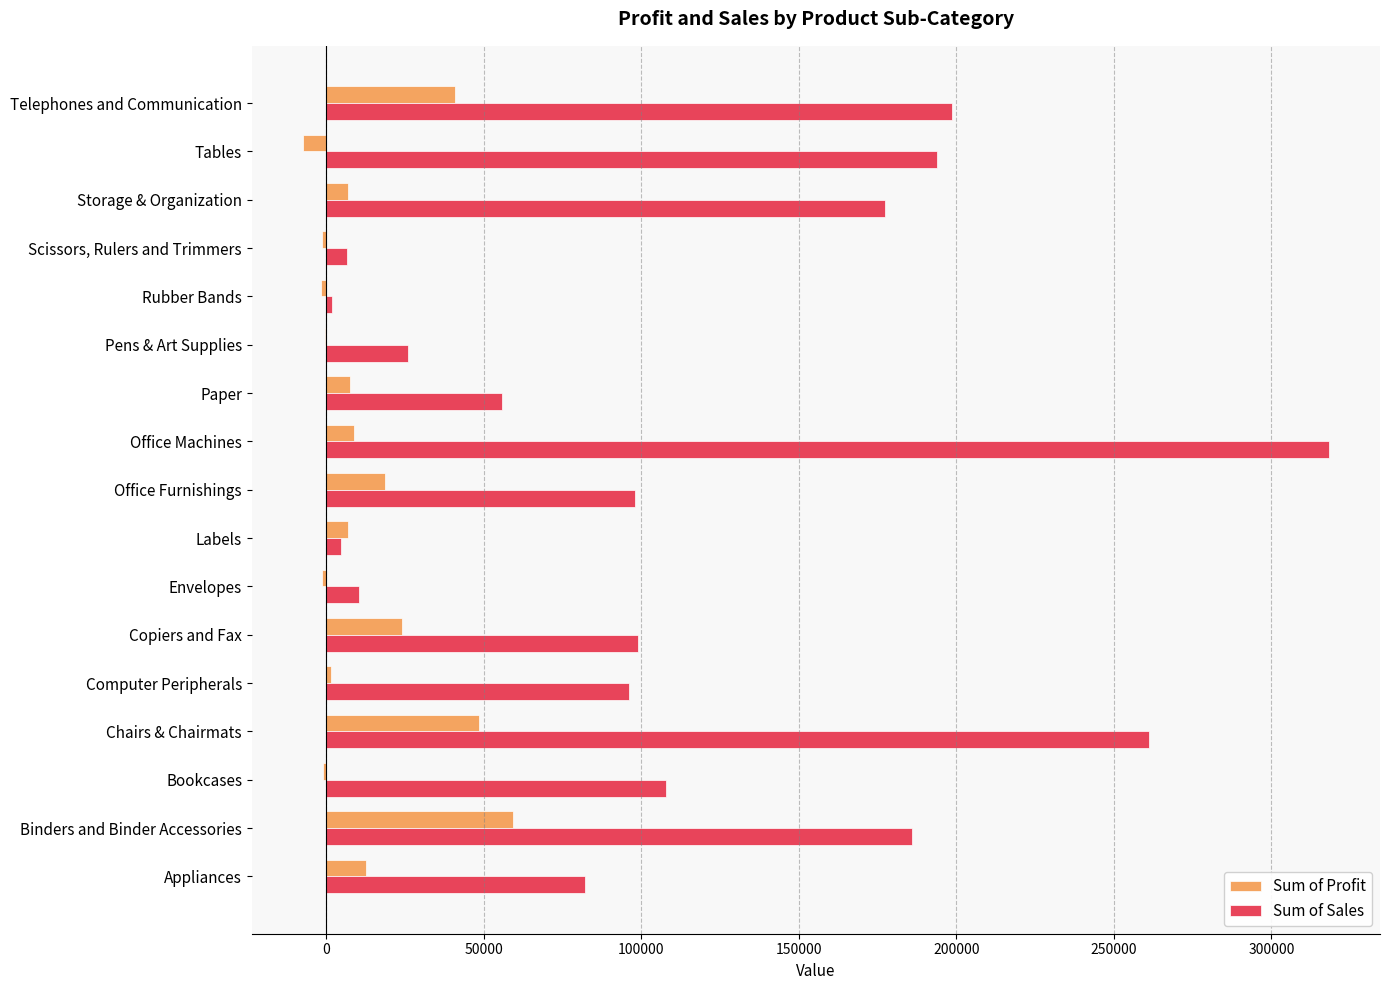

The value of Sum of Sales at Paper is 55813.9. True or false?

True